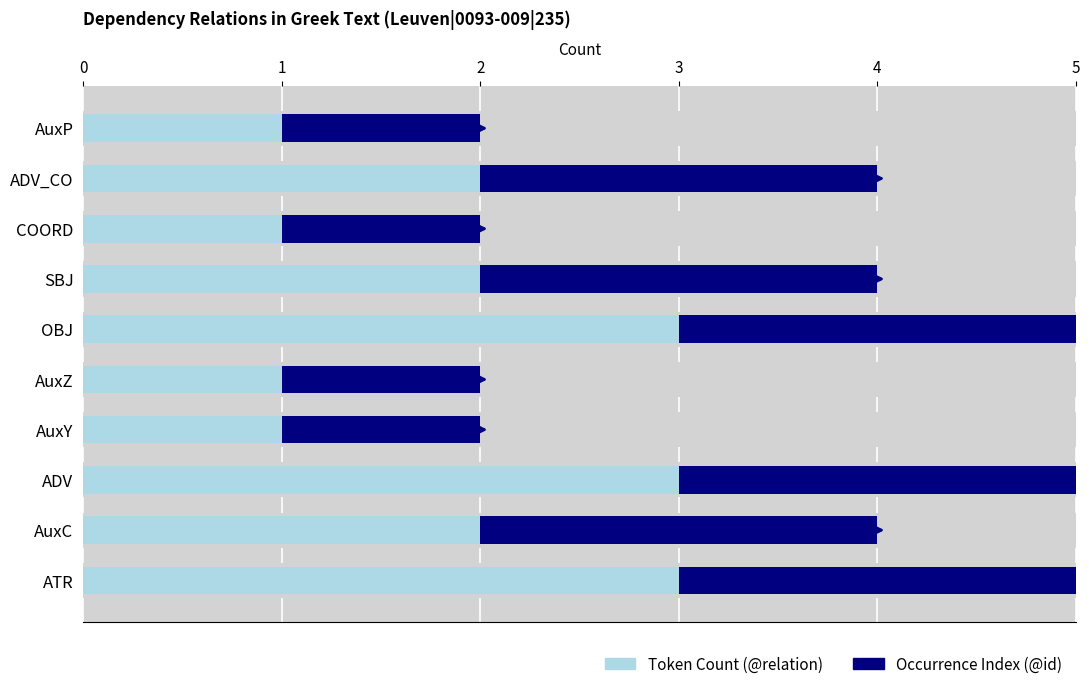

What is the difference between the Token Count (@relation) values at OBJ and AuxP?

2